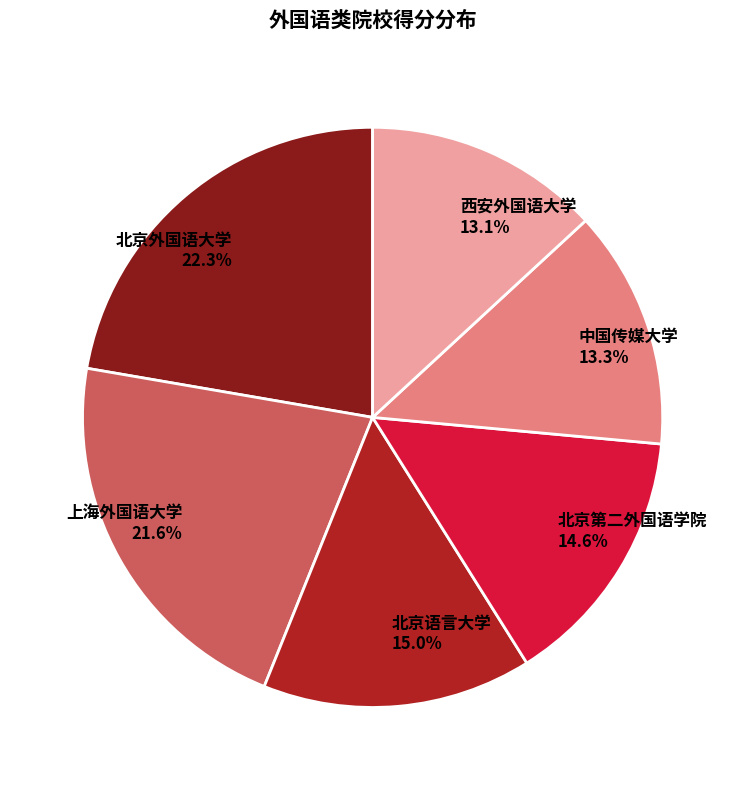

How many slices are in this pie chart?

6